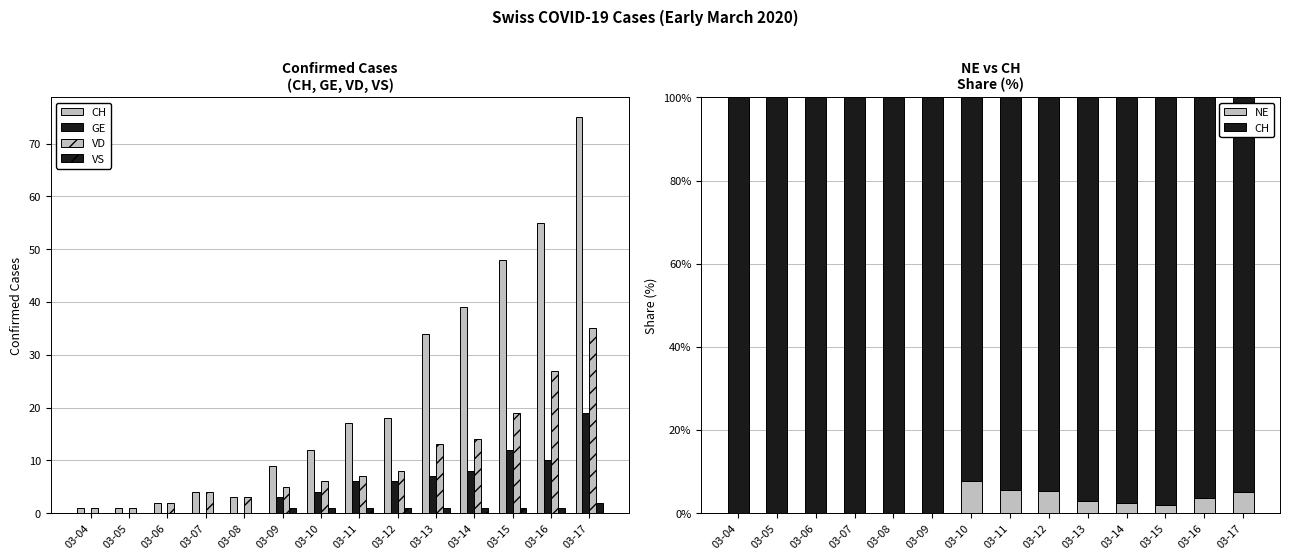

What is the difference between the second highest and second lowest values in the CH series?

5.6